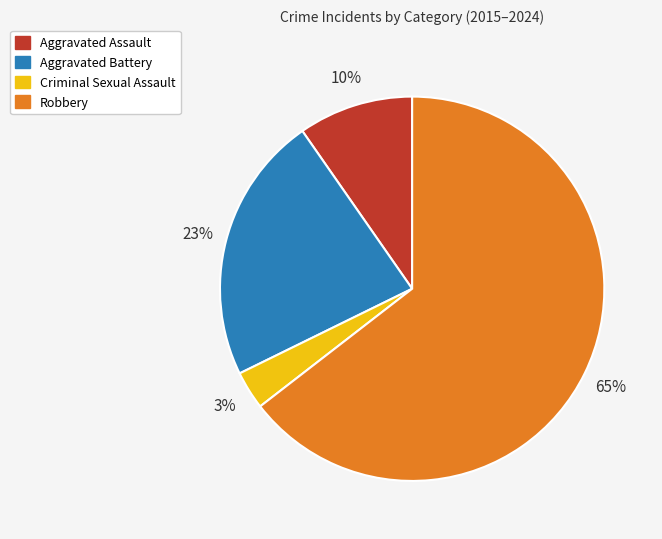

What is the ratio of the value at Aggravated Assault to the value at Aggravated Battery?

0.4